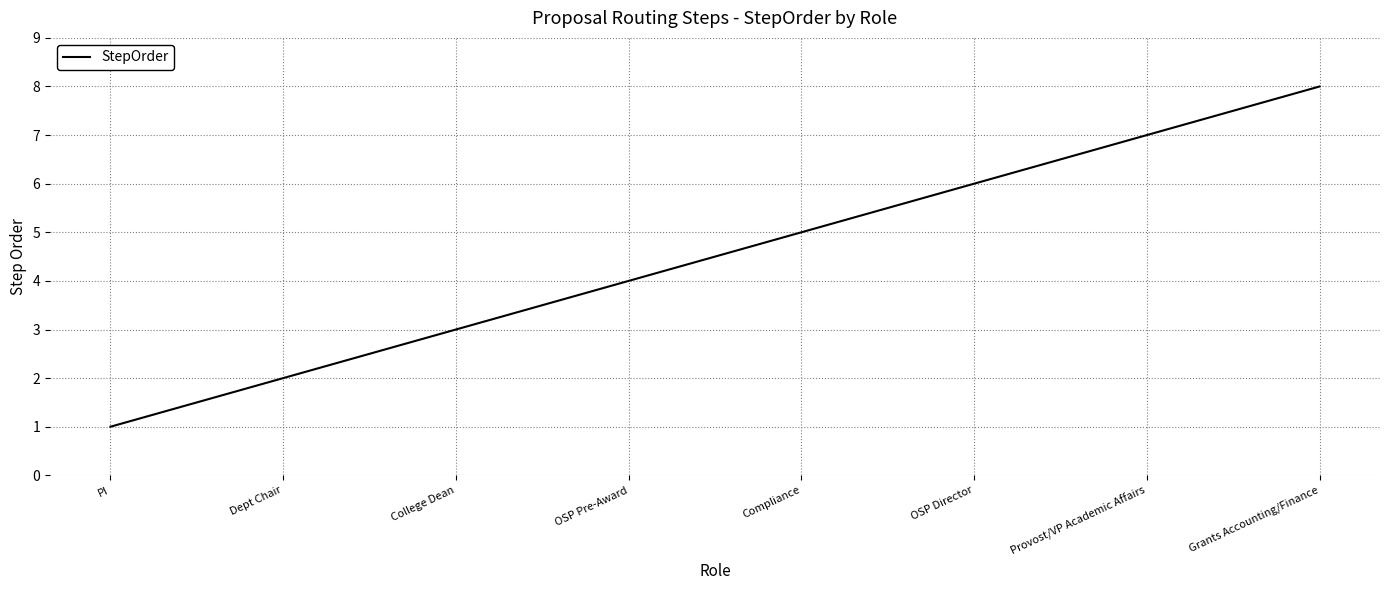

What position from the left is PI?

1